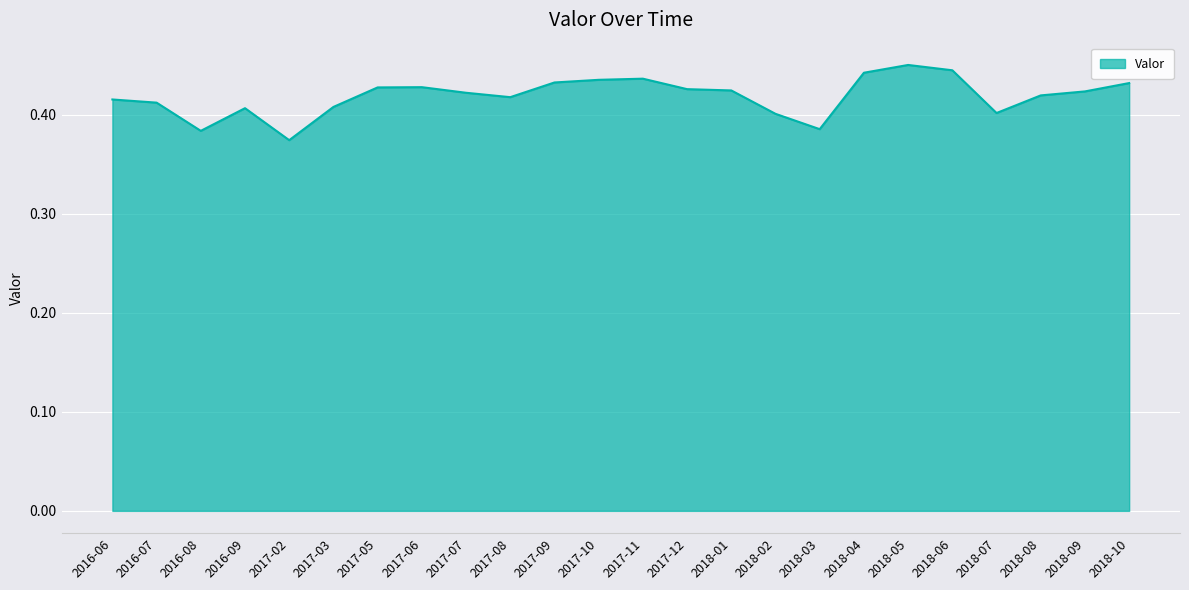

The chart shows a value of 0.4 at 2018-04. True or false?

True